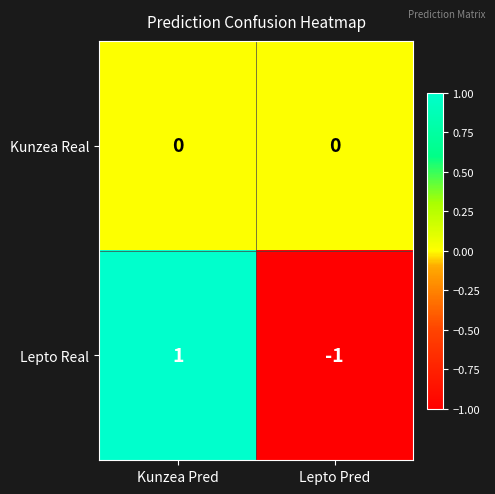

How many distinct data groups are displayed?

2